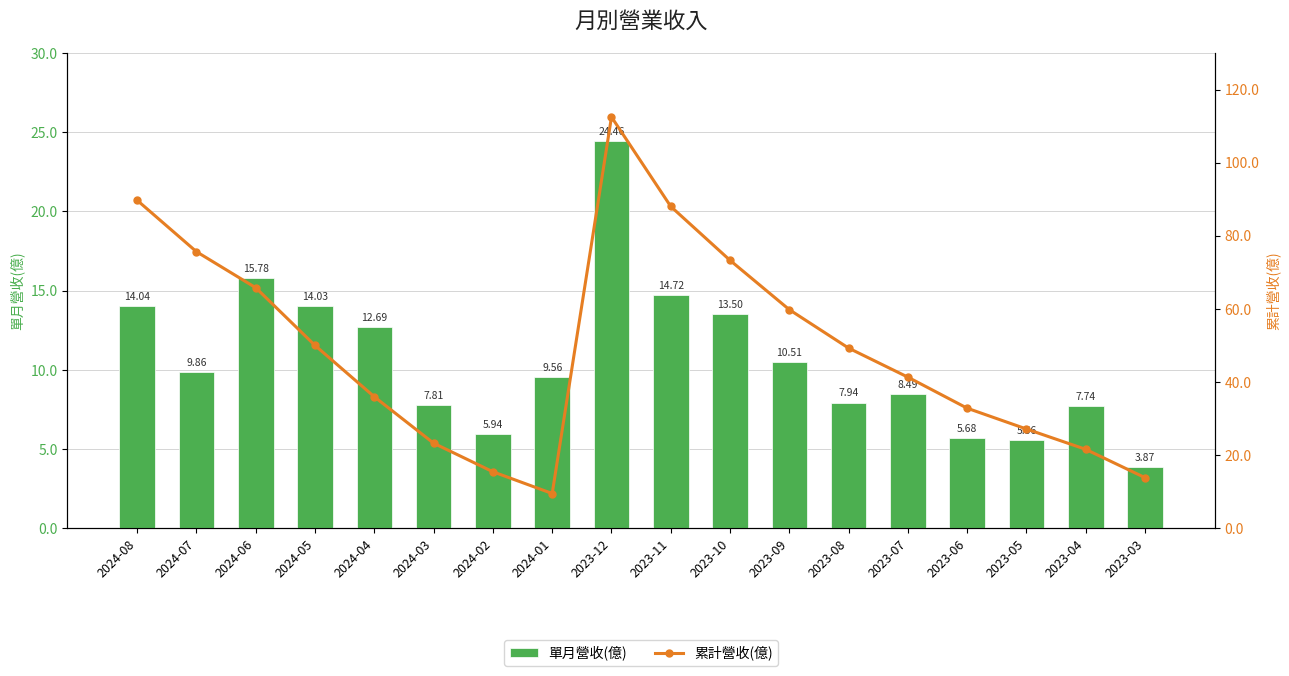

How many data points does each series have?

18